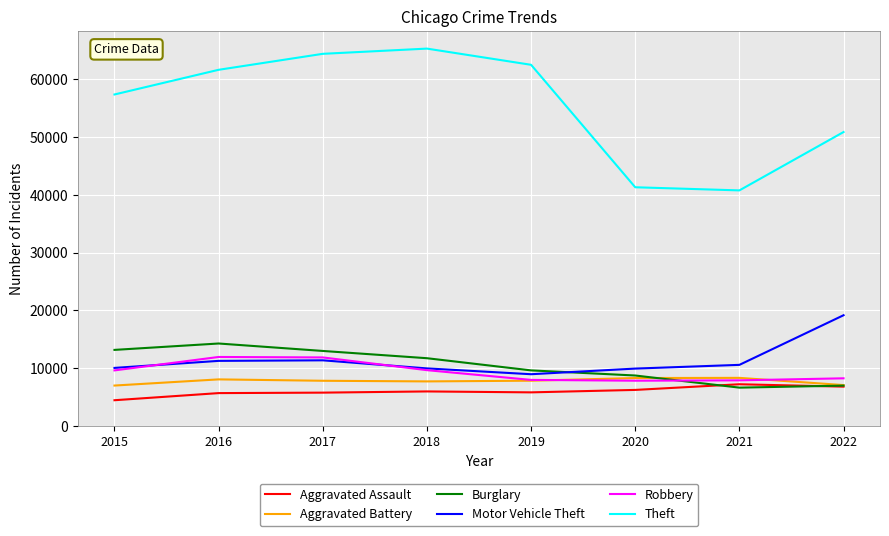

Which series has the largest range (max minus min)?

Theft